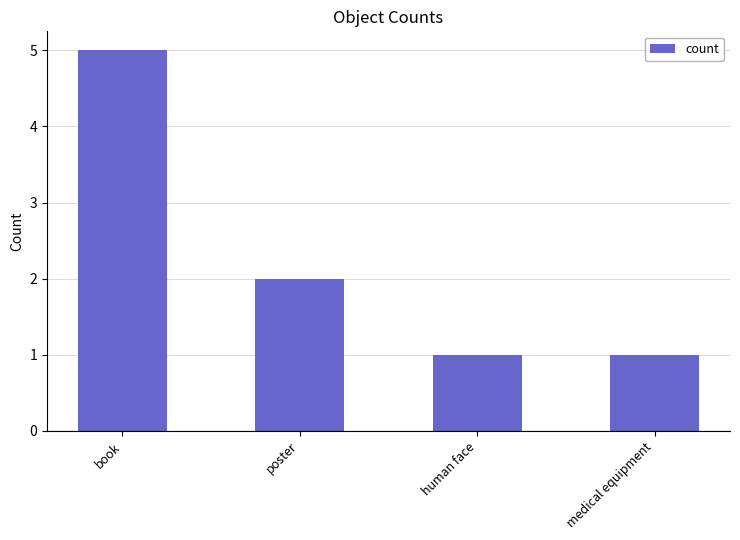

What is the maximum value shown in the chart?

5